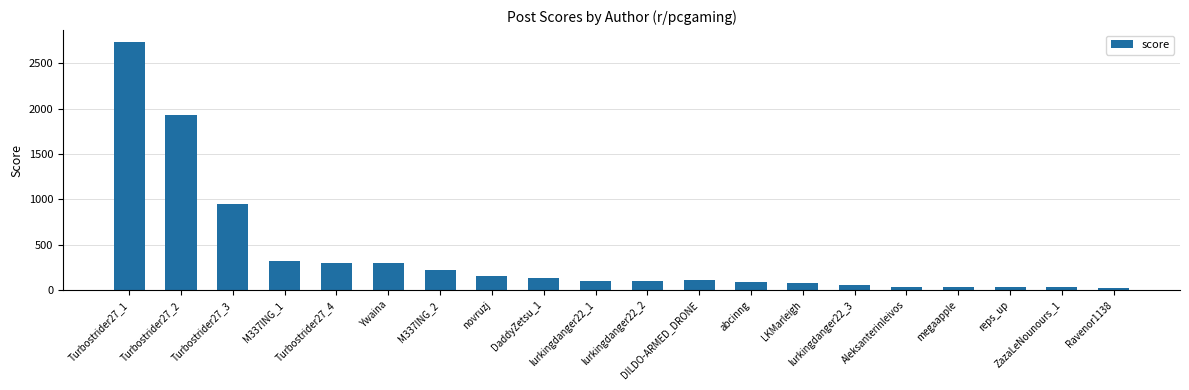

Are the bars horizontal?

No